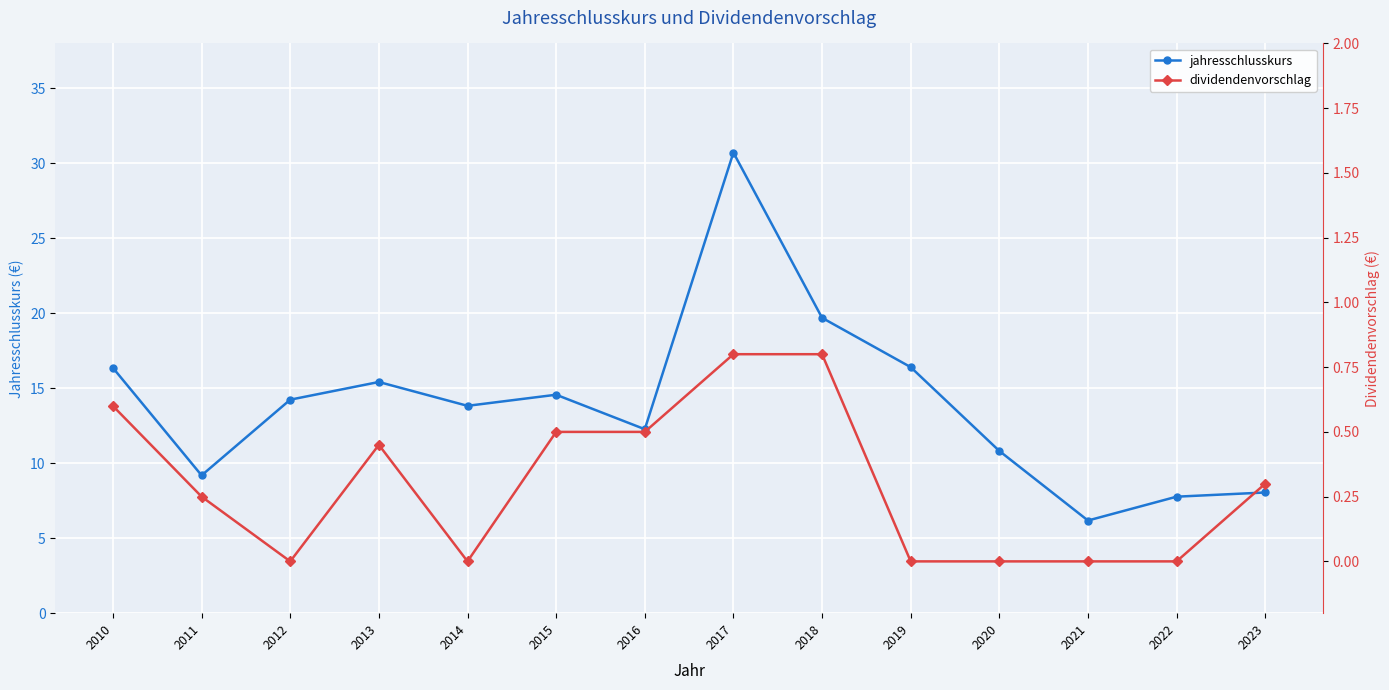

What is the spread (max minus min) of values at 2013?

15.0